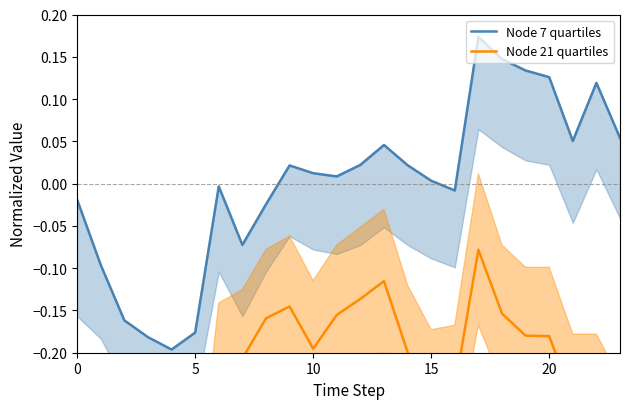

How many data points in Node 7 quartiles are above 0?

14